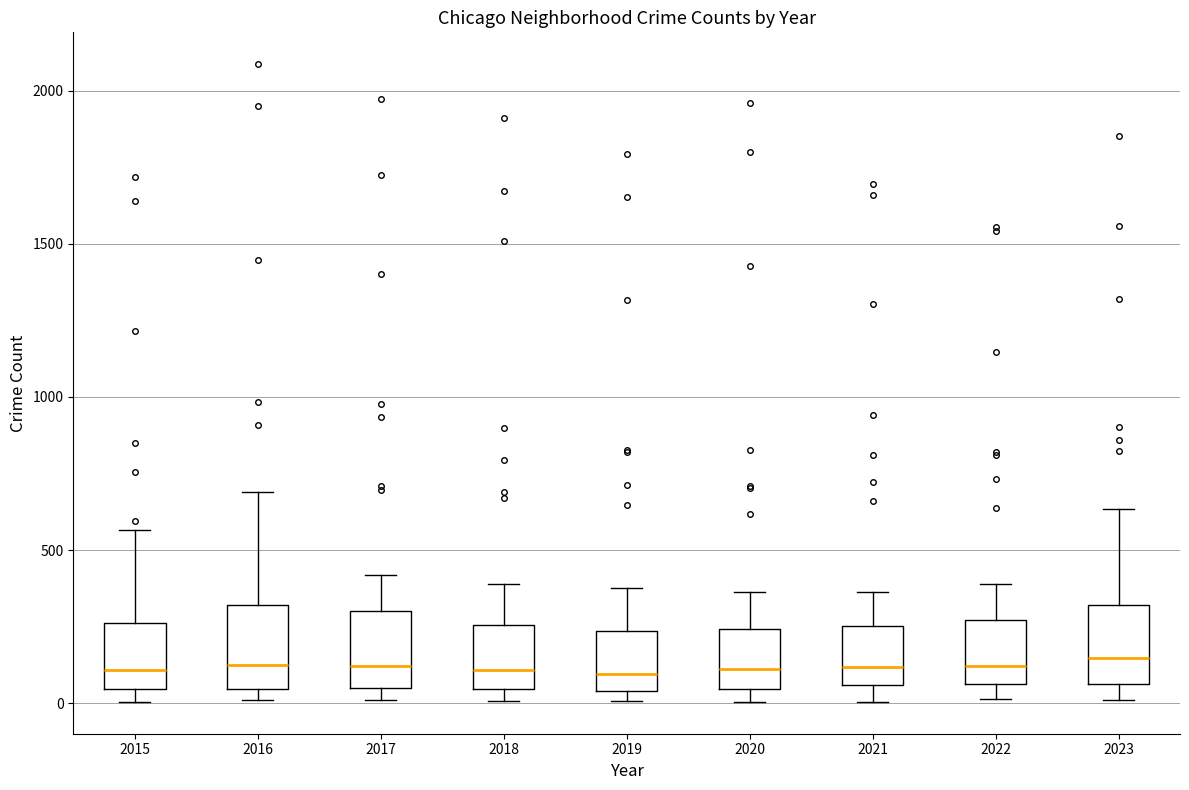

Reading left to right, read every box against the y-axis: the position of its median line, the range the box covers, and the ends of its whiskers. The values are not printed on the chart, so give them approximately, as read against the axis.

2015: median 100, box 50 to 250, whiskers 0 to 550
2016: median 150, box 50 to 300, whiskers 0 to 700
2017: median 100, box 50 to 300, whiskers 0 to 400
2018: median 100, box 50 to 250, whiskers 0 to 400
2019: median 100, box 50 to 250, whiskers 0 to 400
2020: median 100, box 50 to 250, whiskers 0 to 350
2021: median 100, box 50 to 250, whiskers 0 to 350
2022: median 100, box 50 to 250, whiskers 0 to 400
2023: median 150, box 50 to 300, whiskers 0 to 650